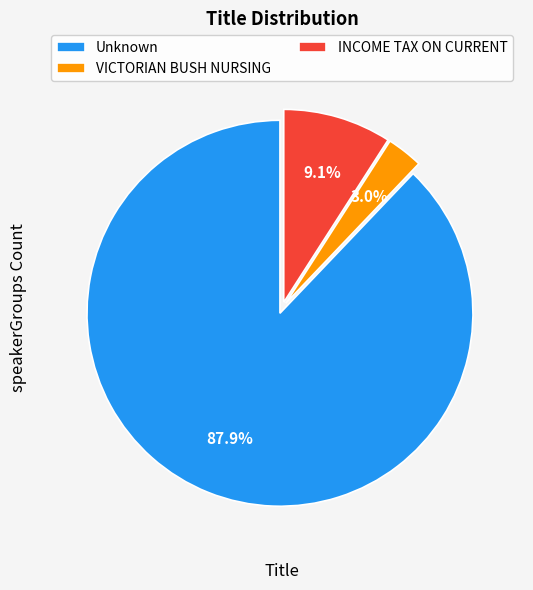

To the nearest percent, what portion does VICTORIAN BUSH NURSING represent?

3%